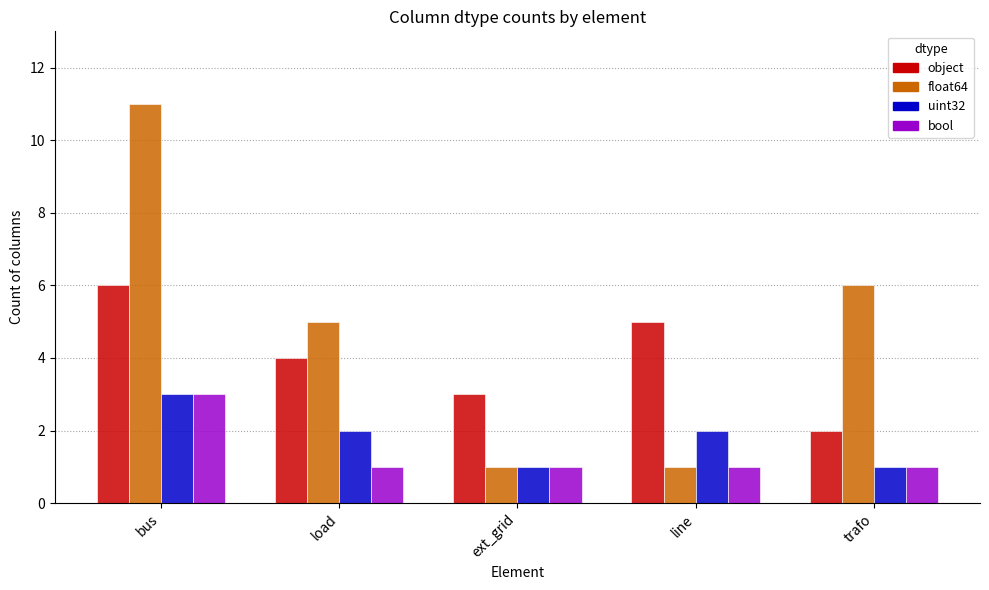

What is the difference between the bool values at bus and trafo?

2